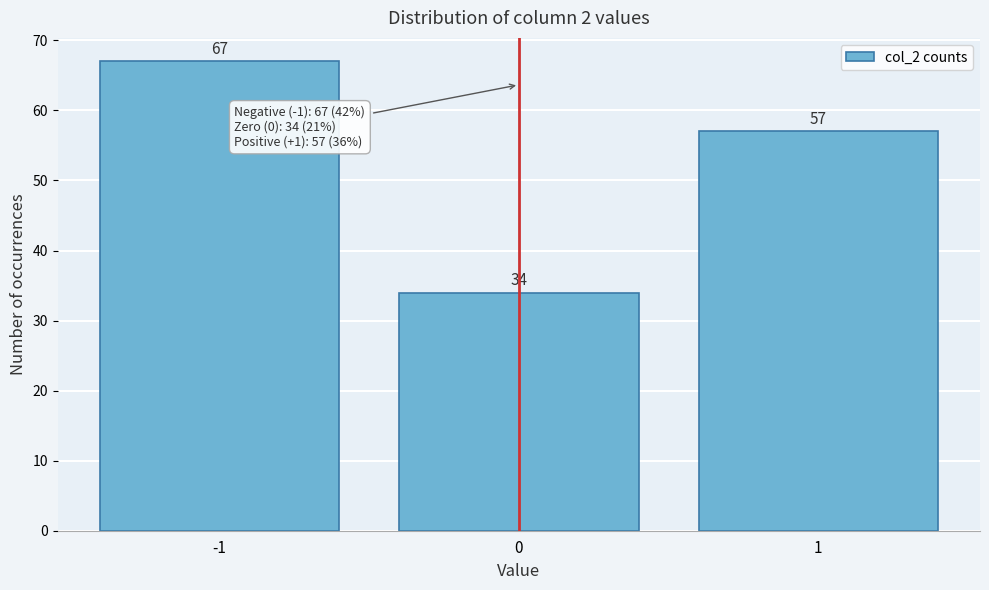

Reading left to right, transcribe all the data shown in this chart.

-1=67	0=34	1=57